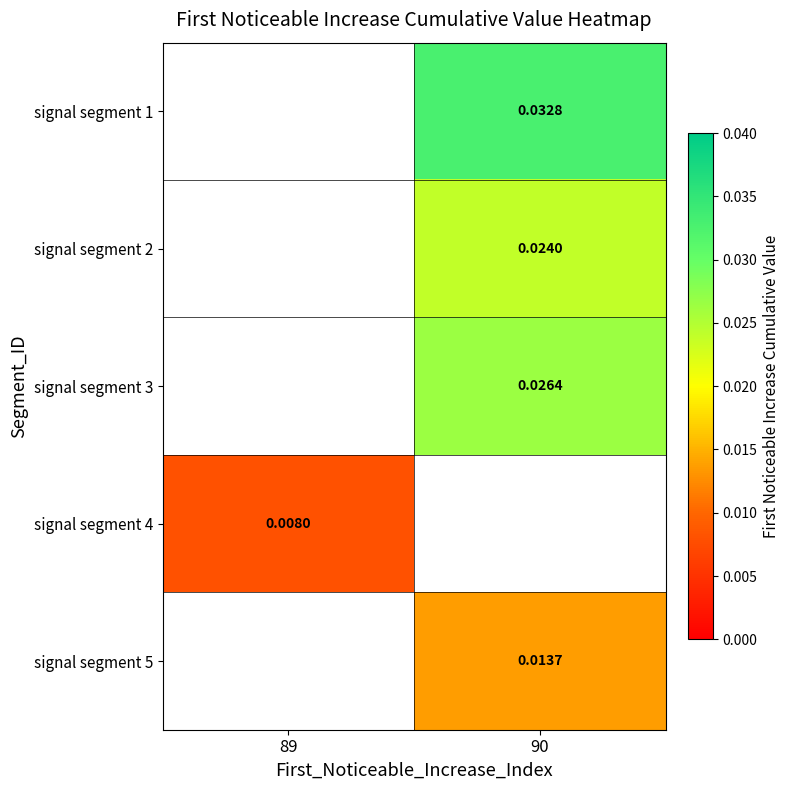

How many series are shown in this chart?

5